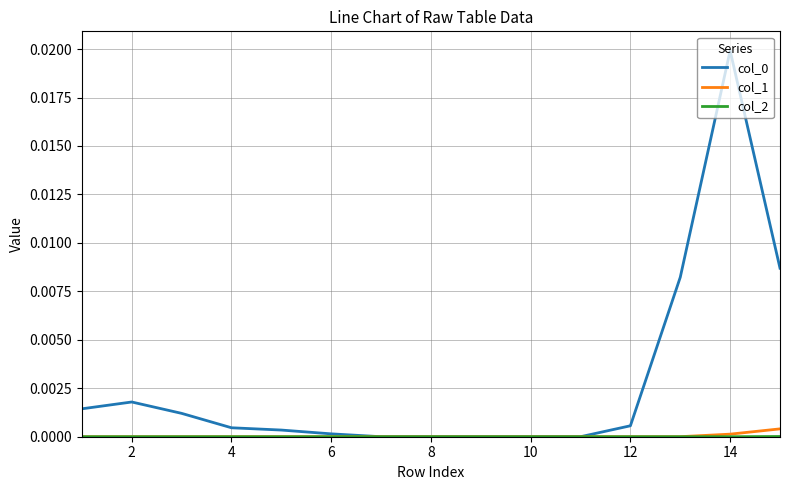

How many lines are shown in the chart?

3